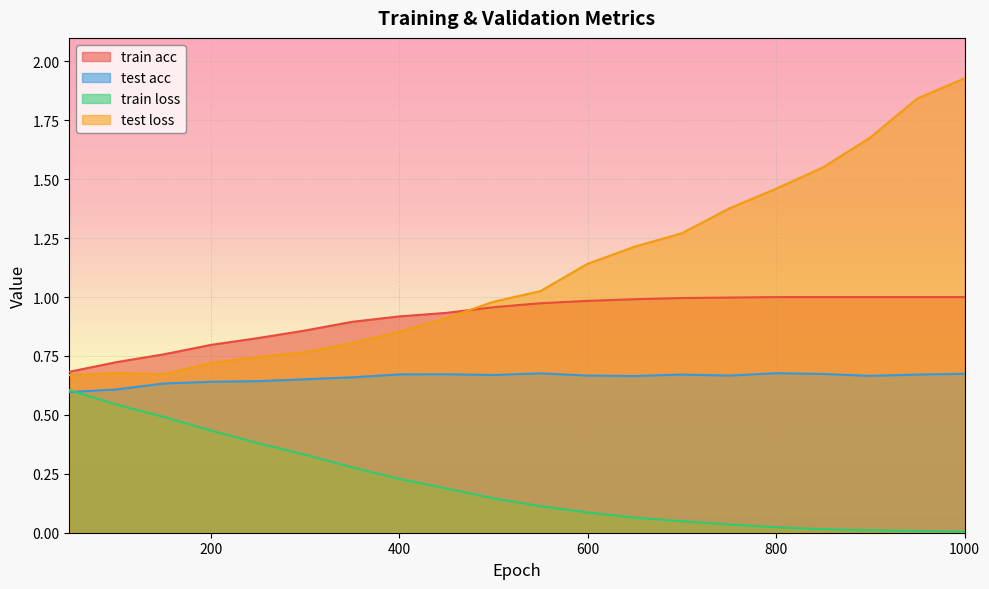

What is the sum of the test loss values at 400 and 1000?

2.8